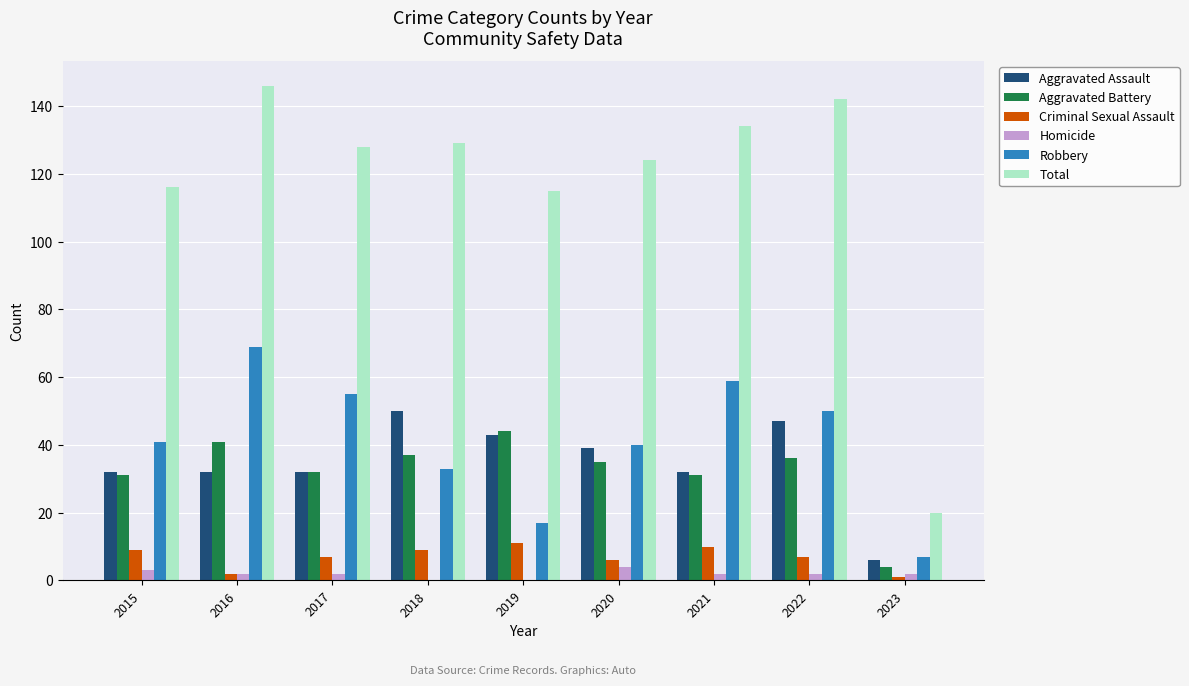

What is the sum of all Homicide values?

17